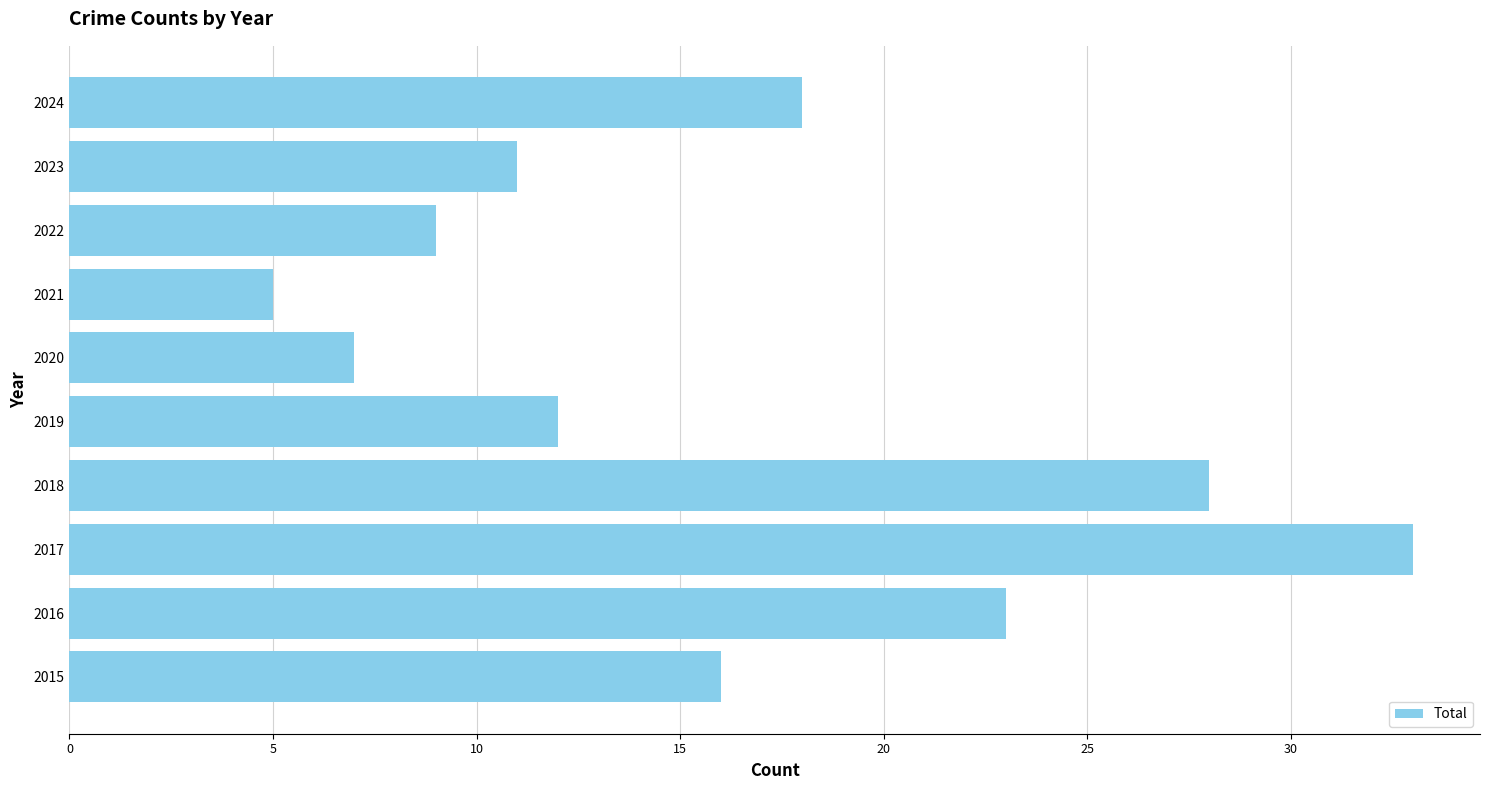

The value at 2021 is 5. True or false?

True